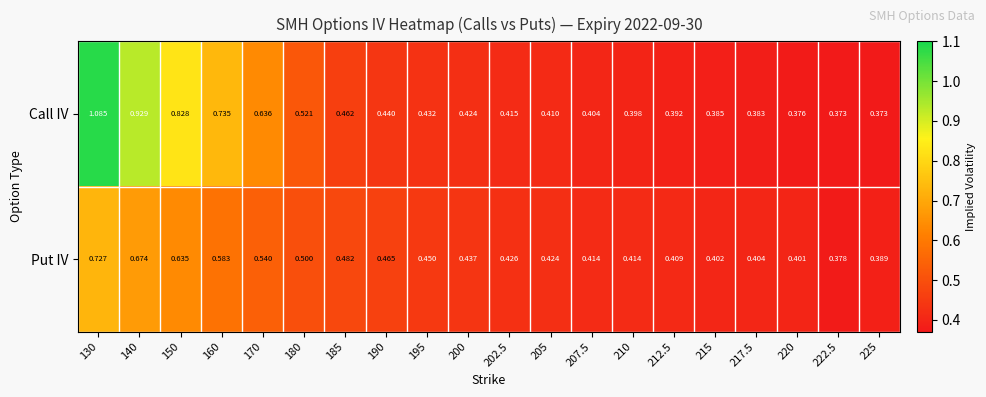

Which series changed the most between 190 and 225?

Put IV